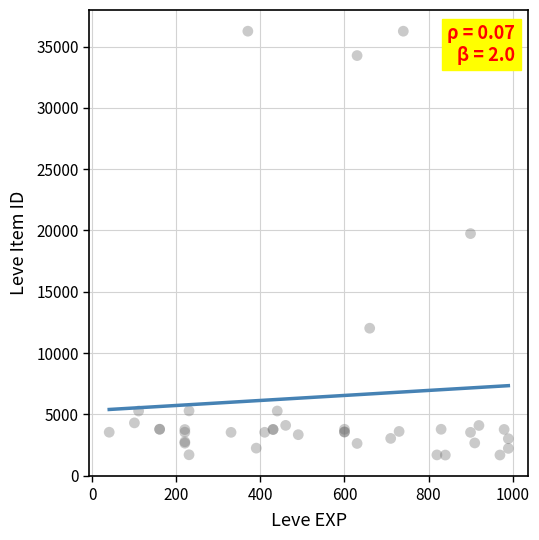

What Y value in the scatter plot is closest to 18967?

19744